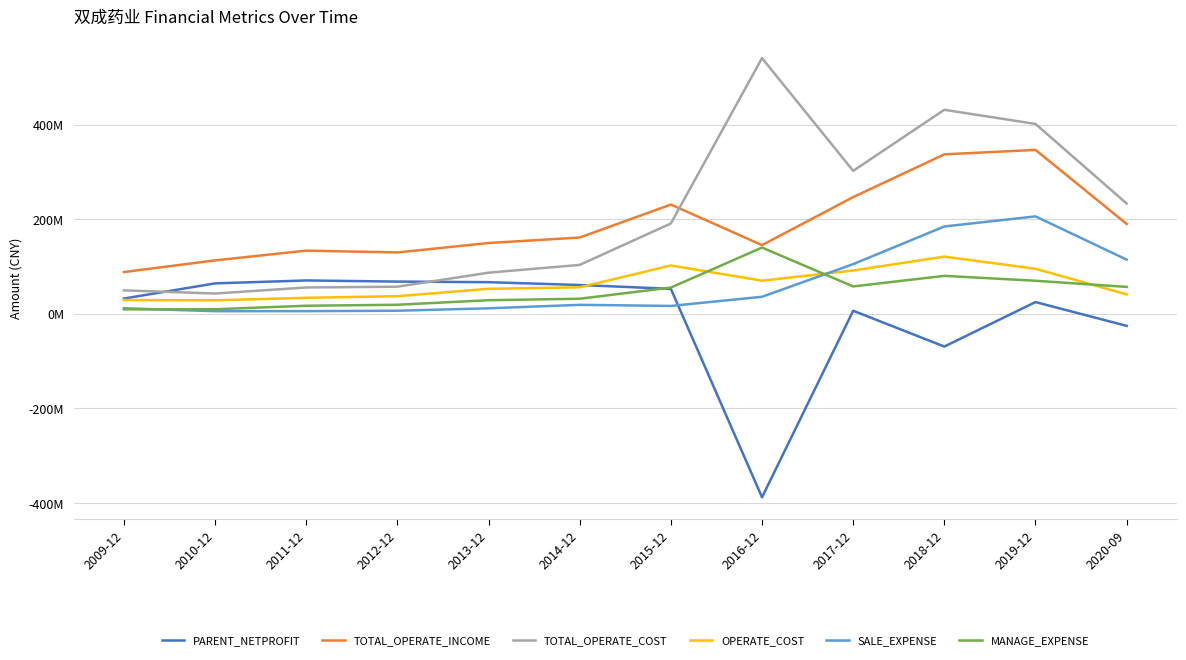

What is the total value across all series at 2019-12?

1143674614.3